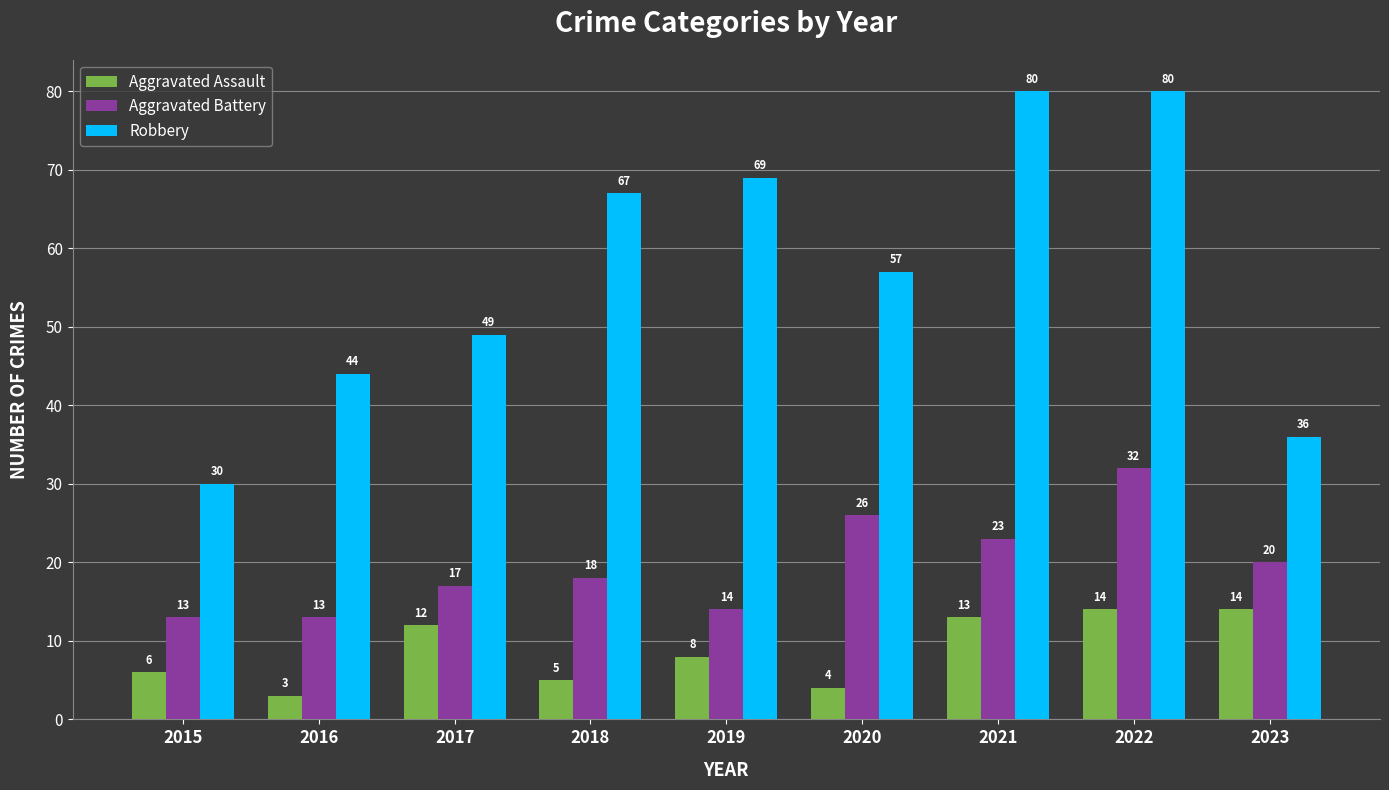

What are all the series names shown in the legend?

Aggravated Assault, Aggravated Battery, Robbery